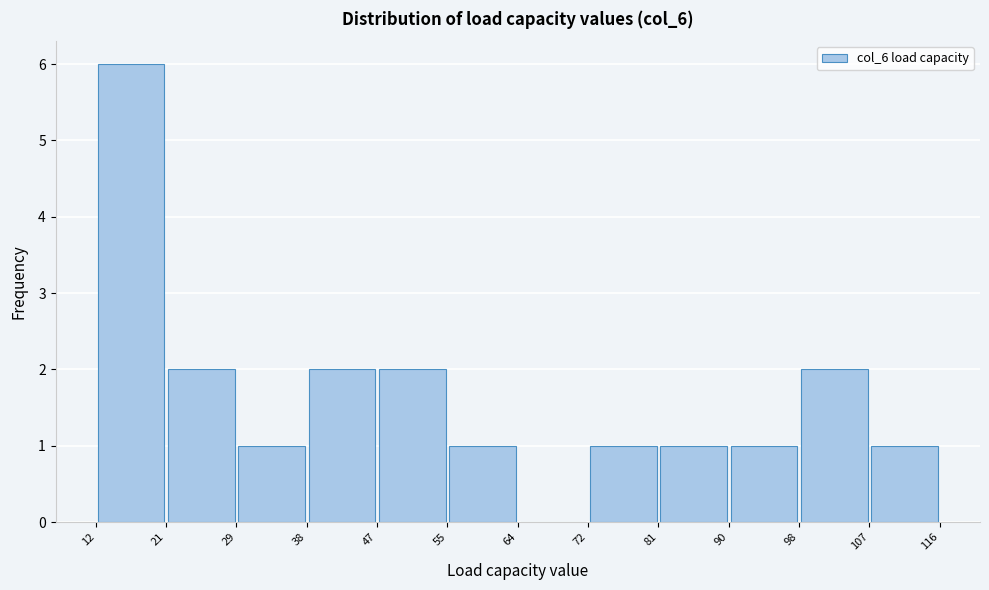

Over which range of the x-axis is the bar tallest?

12 to 21